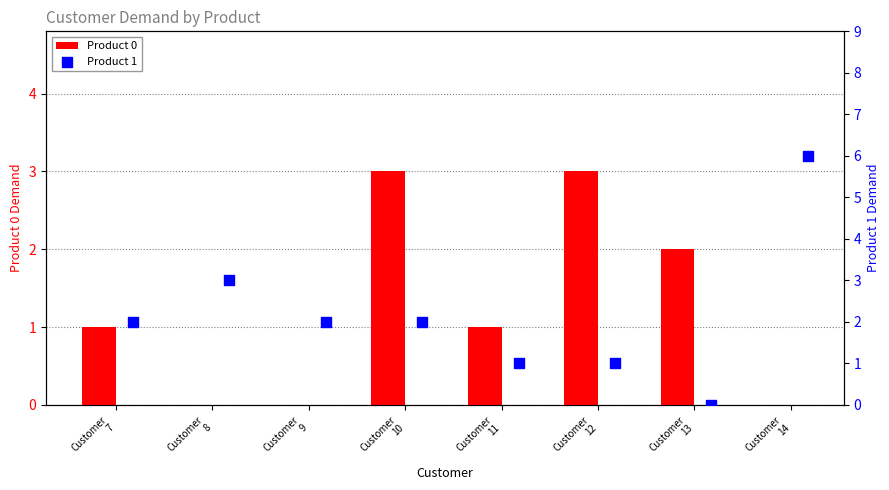

Which series has the largest Y range (max minus min)?

Product 1